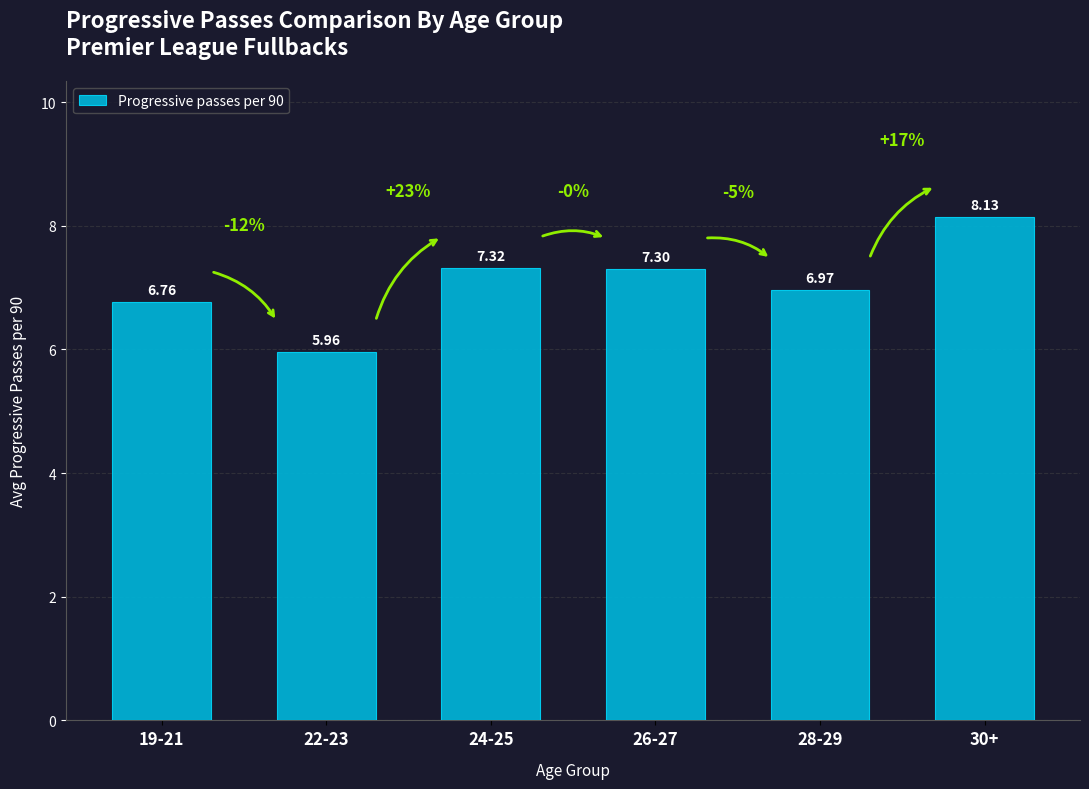

Approximately how many times larger is the value at 30+ compared to 19-21?

1.2